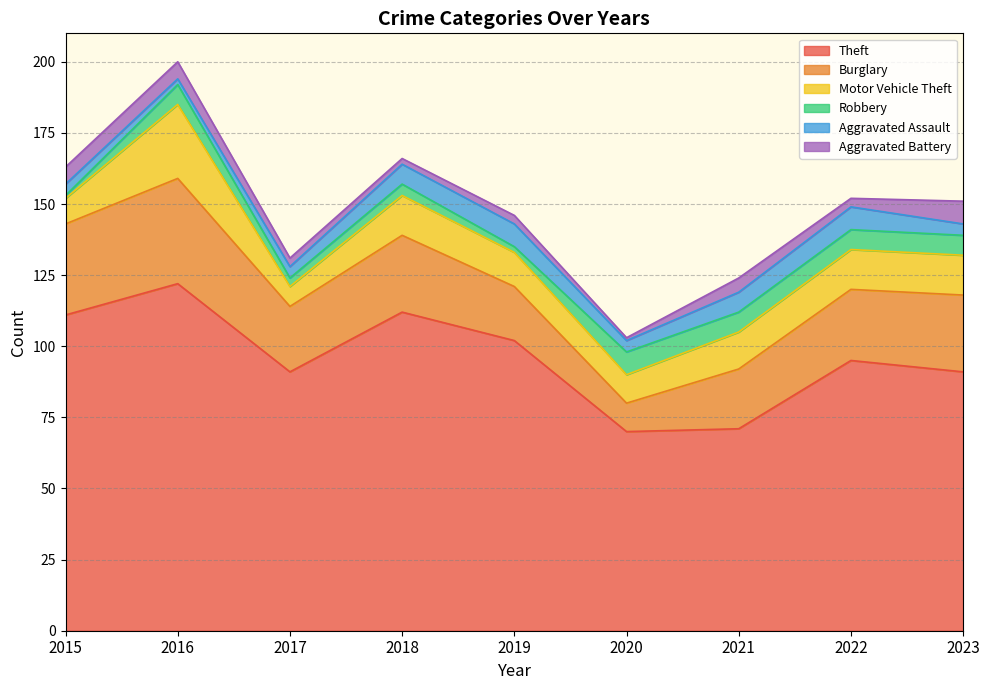

How many values in the Motor Vehicle Theft series exceed 13?

4